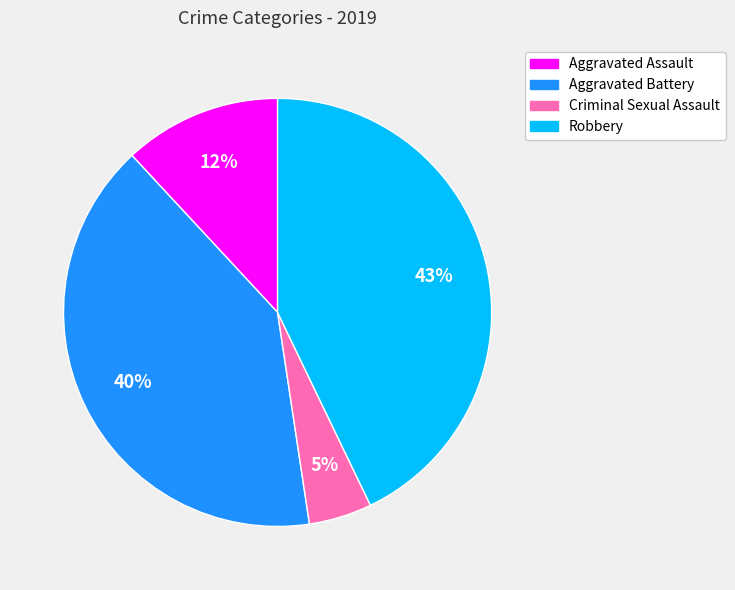

Combined, do Criminal Sexual Assault and Robbery account for over 50%?

No